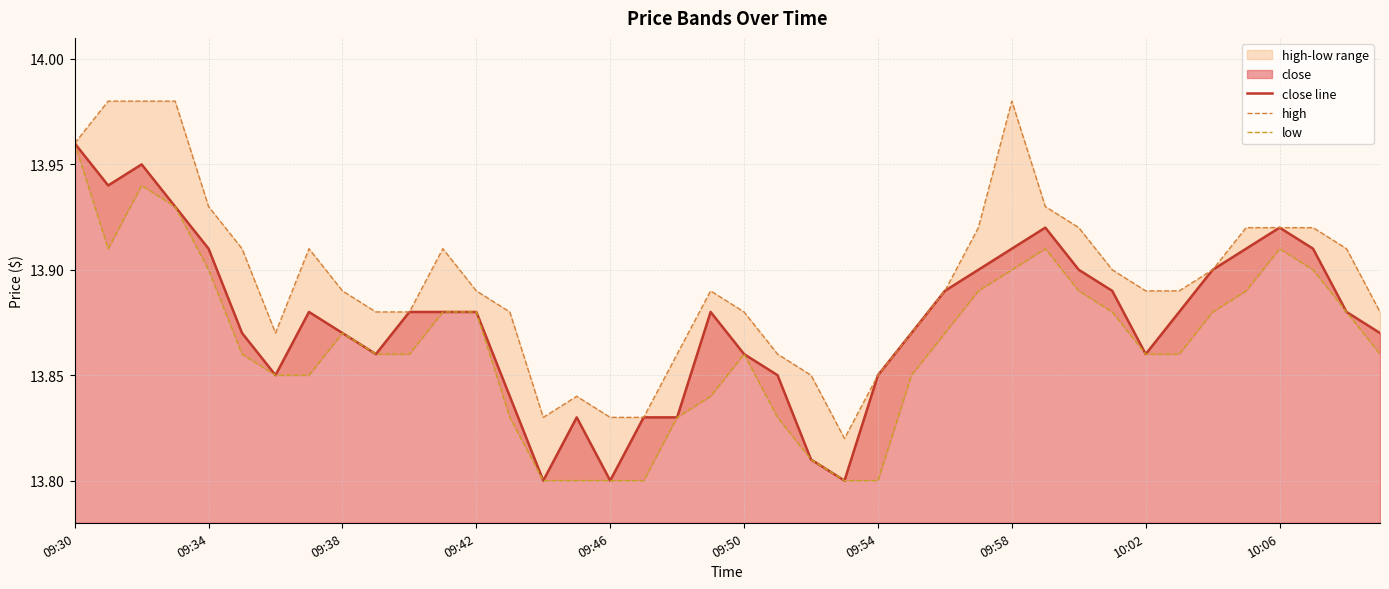

In low, how many points are higher than both neighbors (excluding endpoints)?

5